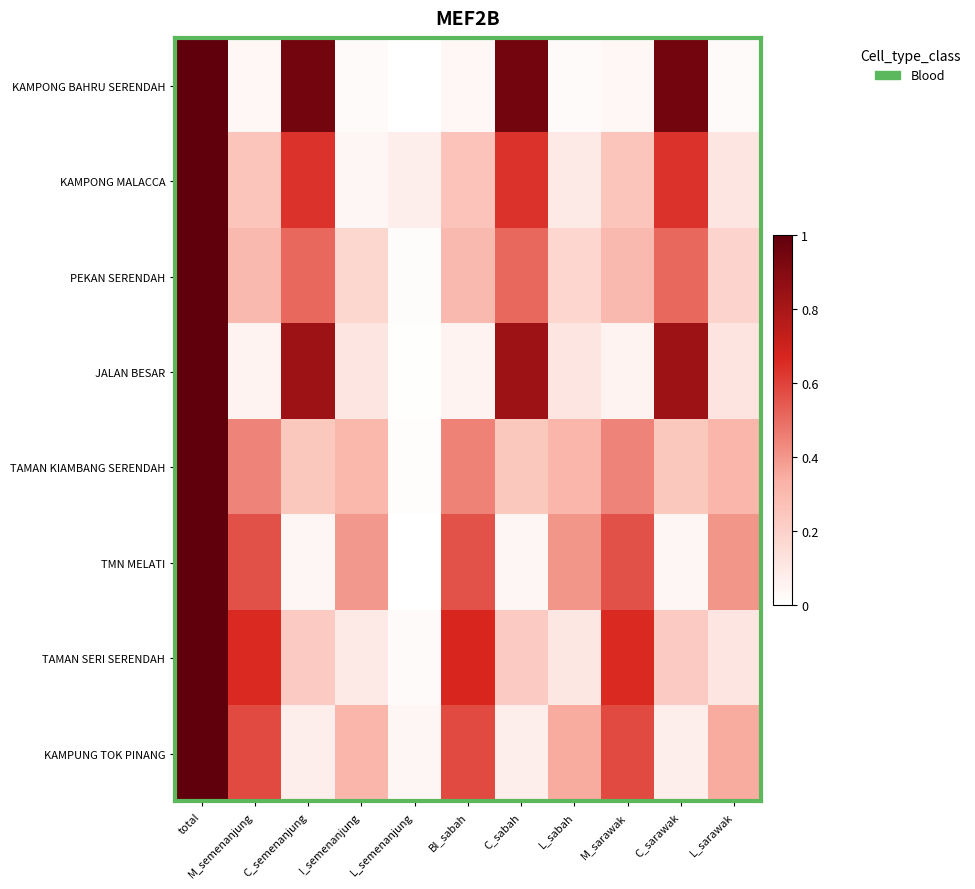

What is the maximum value shown in the chart?

1.0